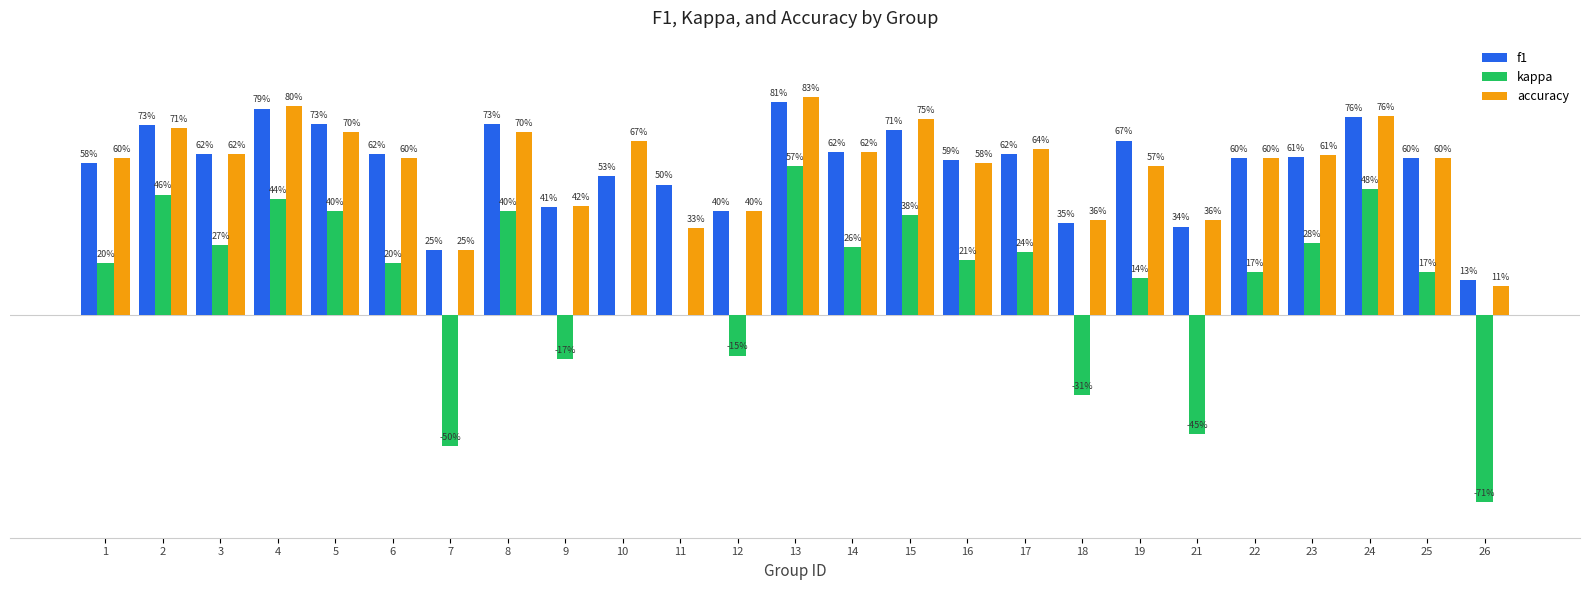

What is the value of the accuracy bar at the 14th from the left?

0.6